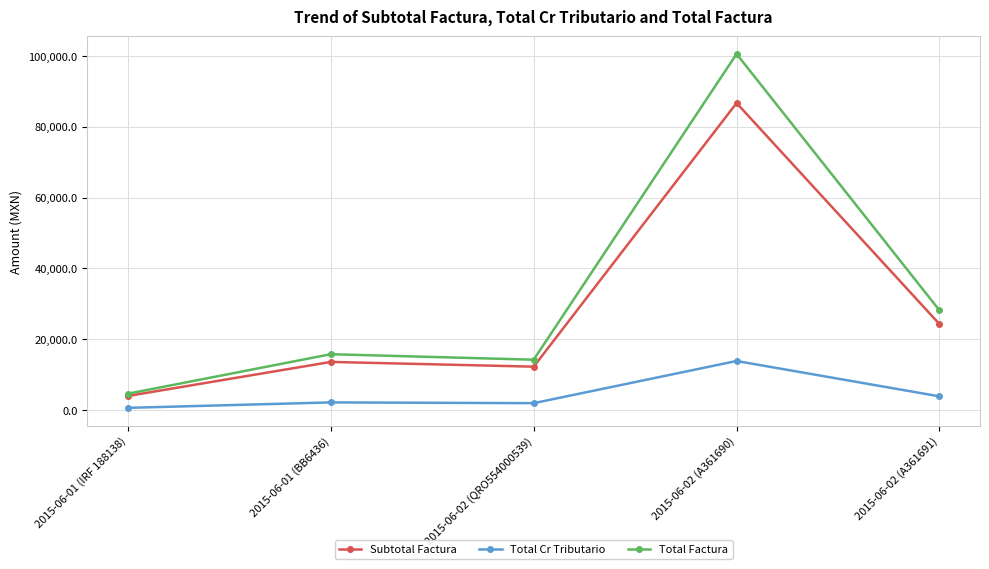

Rank the series at 2015-06-02 (A361690) from lowest to highest value.

Total Cr Tributario, Subtotal Factura, Total Factura